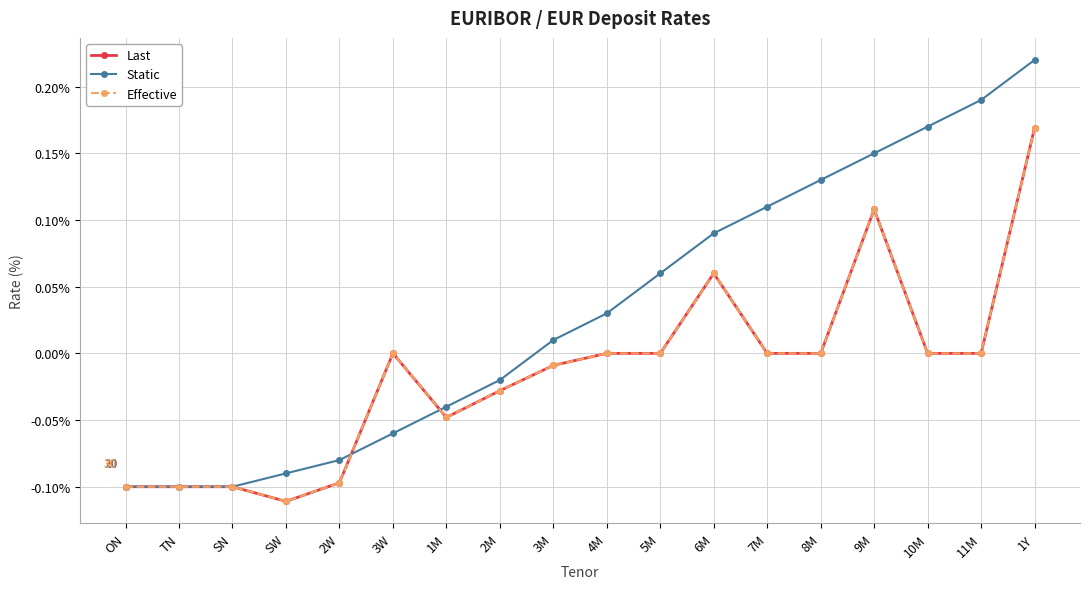

Is this an area chart (filled region under the line)?

No